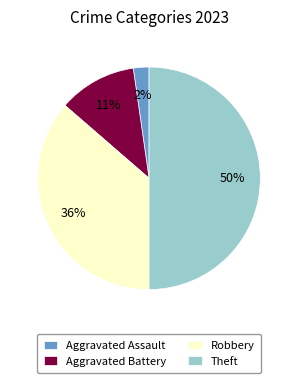

Is Robbery the majority of the pie?

No